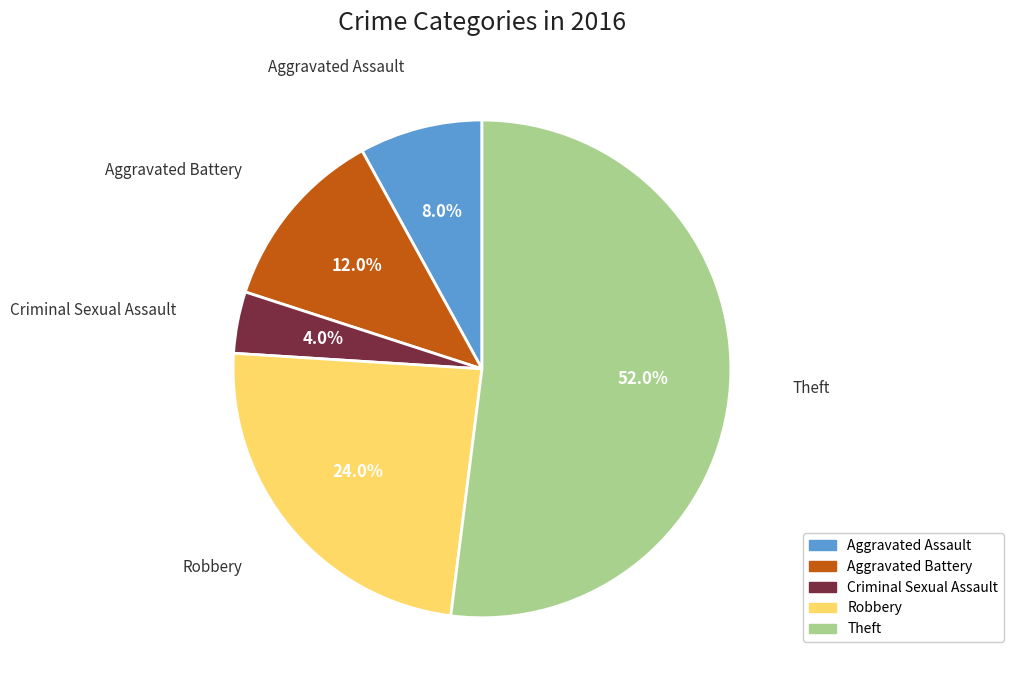

Is it true that Robbery is 24% of the pie?

True